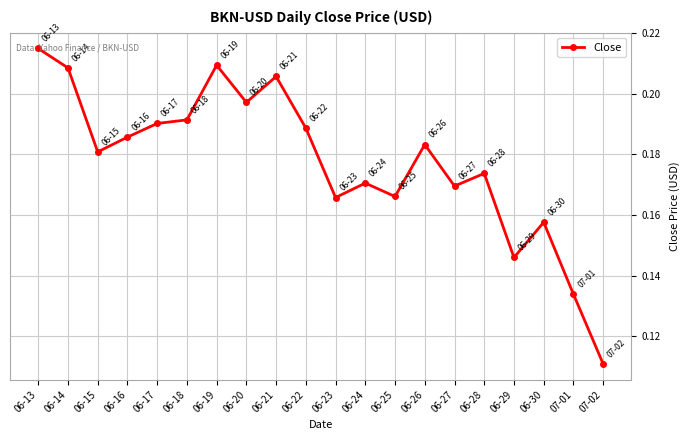

What is the label of the 2nd point from the left?

06-14